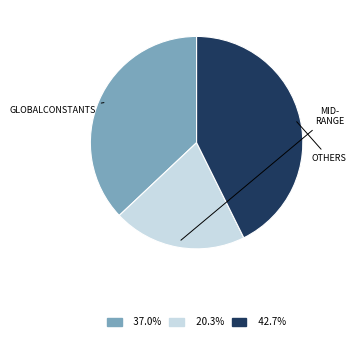

Does any single category account for the majority?

No